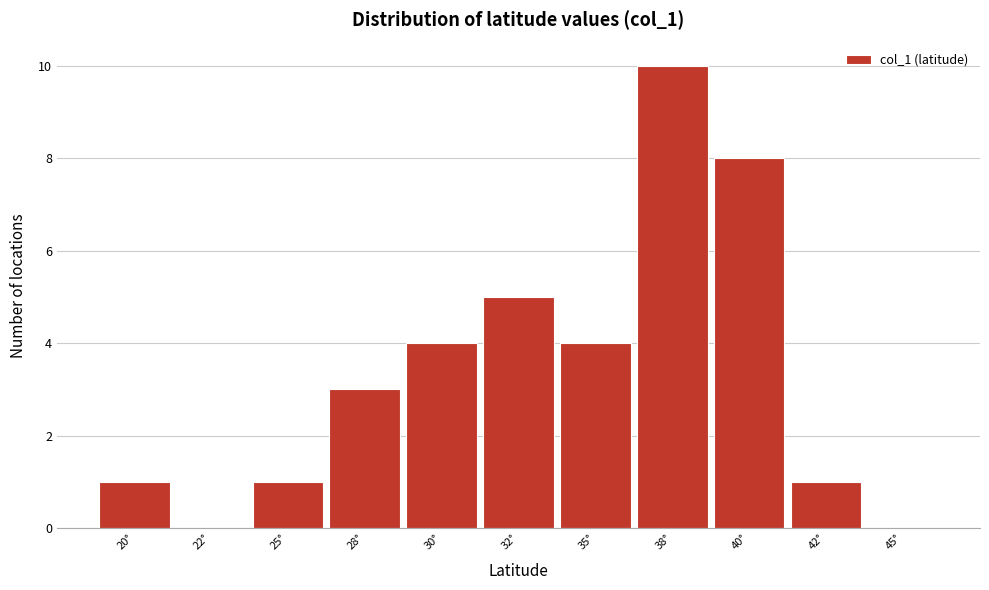

Reading right to left, what are all the values shown in this chart?

45°=0	42°=1	40°=8	38°=10	35°=4	32°=5	30°=4	28°=3	25°=1	22°=0	20°=1